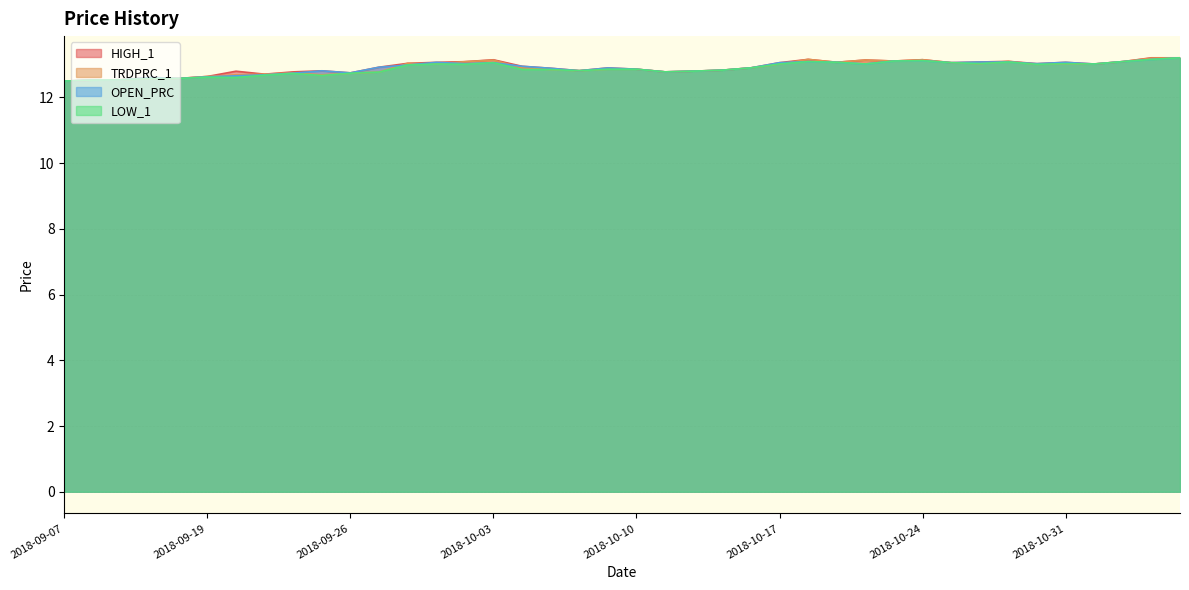

What is the label of the 39th point from the right?

2018-09-10